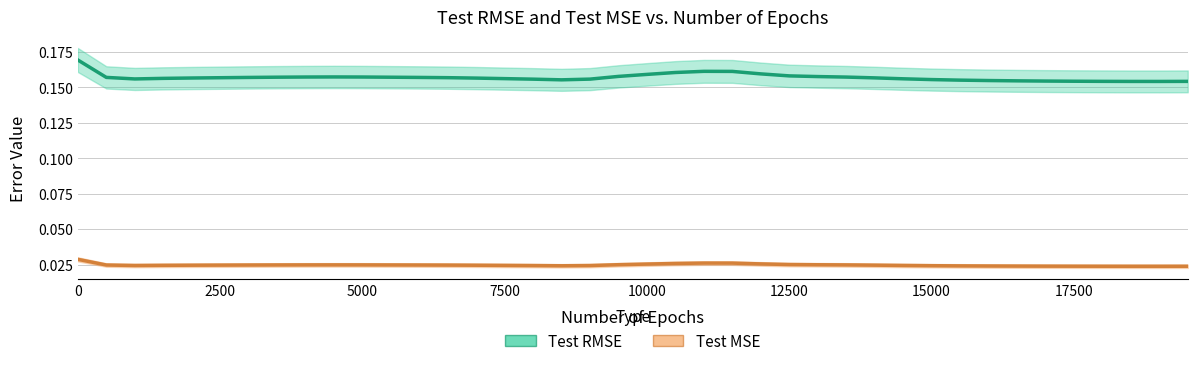

Which category has the lowest value in the Test RMSE series?

19000